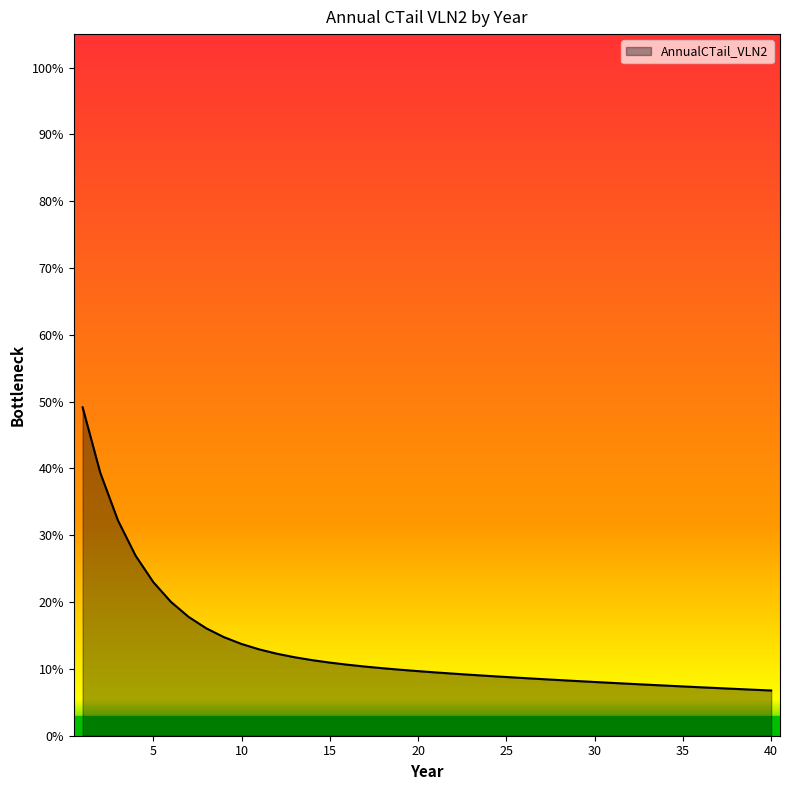

True or false: the data has more than 0 interior local peaks.

False